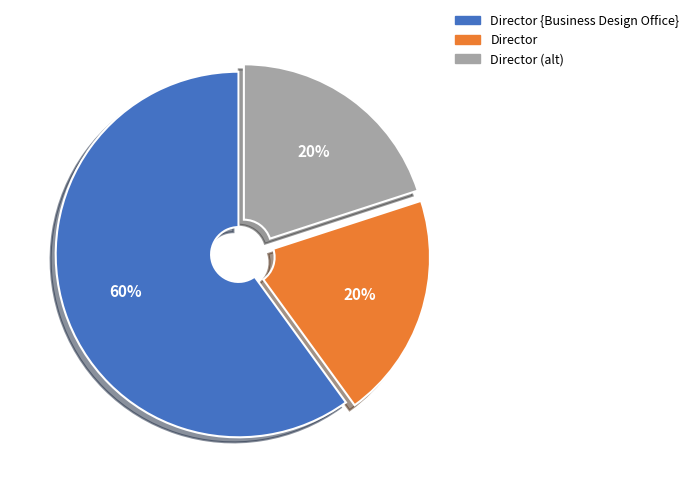

To the nearest percent, what is the average slice percentage?

33%